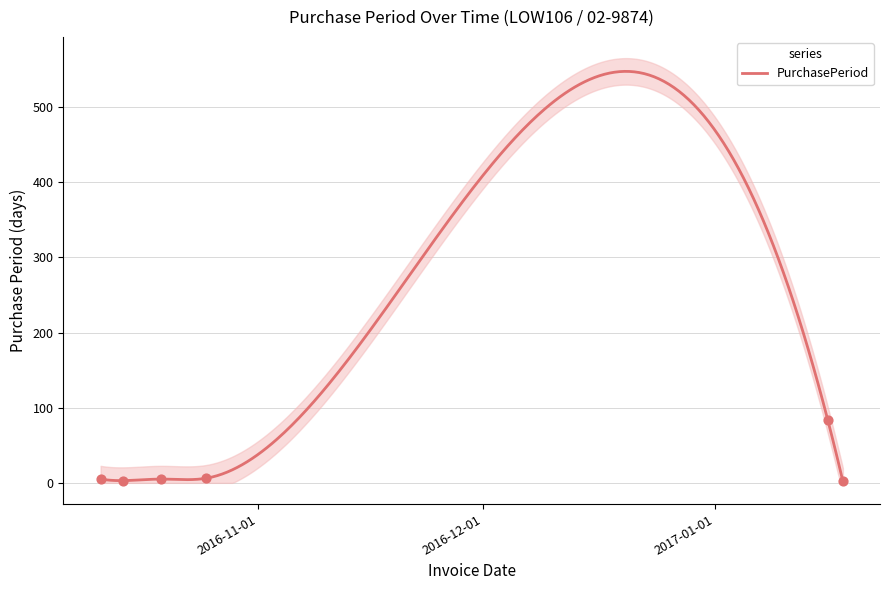

What is the ratio of the value at 2016-10-19 to the value at 2016-10-14?

1.7